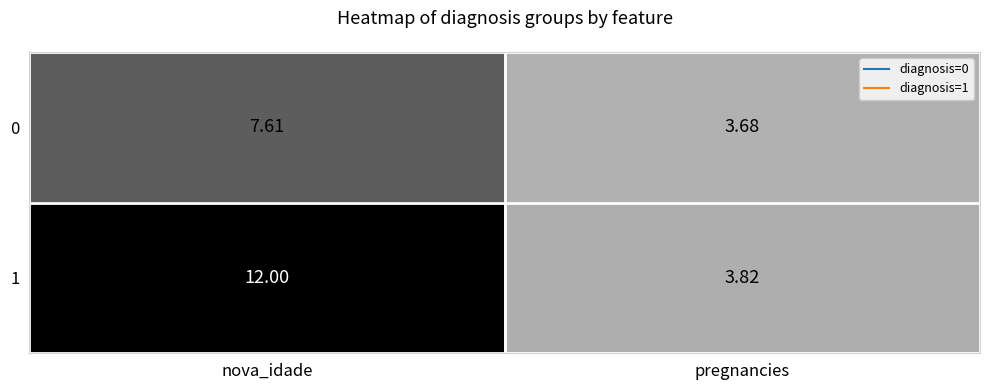

Between nova_idade and pregnancies, which series saw the biggest shift?

1